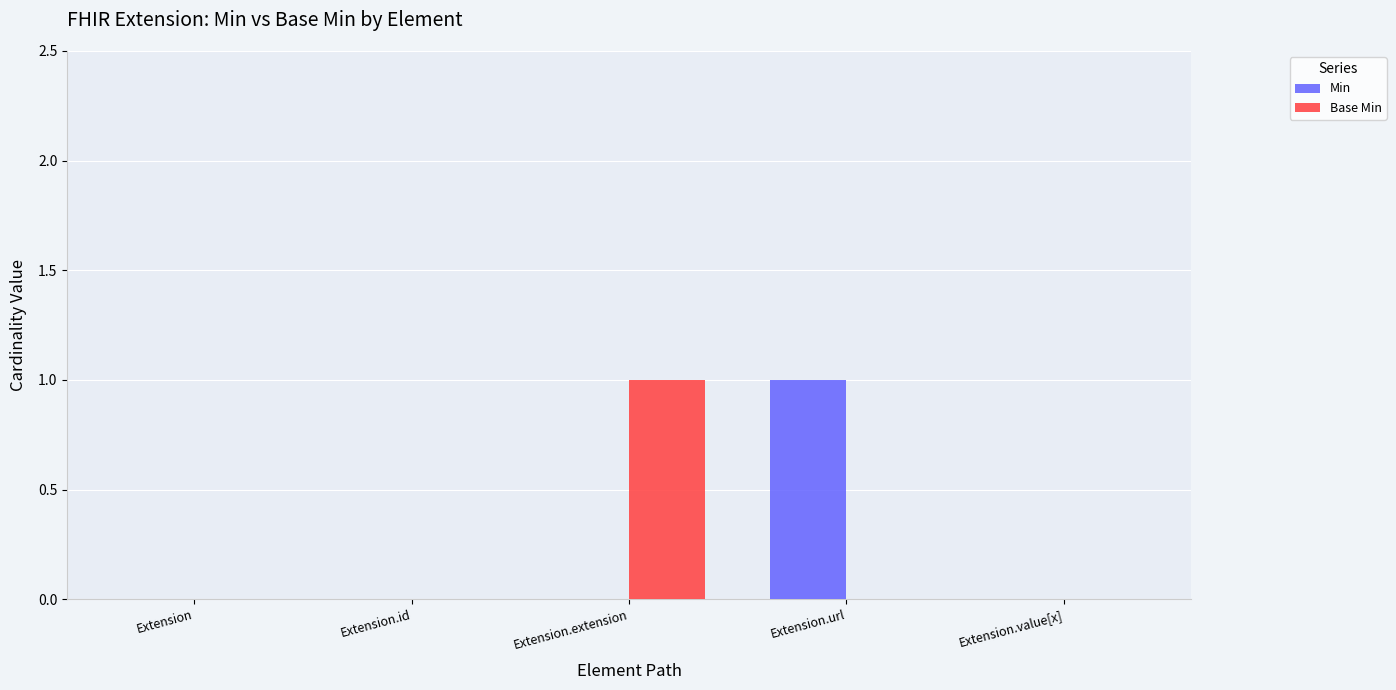

Which series changed the most between Extension.url and Extension.value[x]?

Min